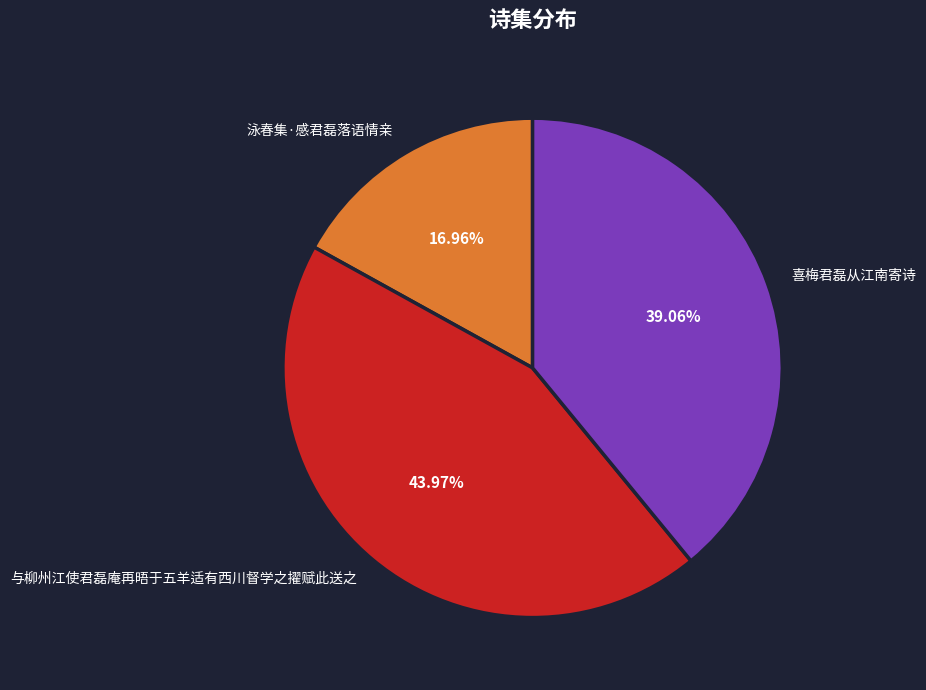

Is it true that 泳春集·感君磊落语情亲 is 17% of the pie?

True